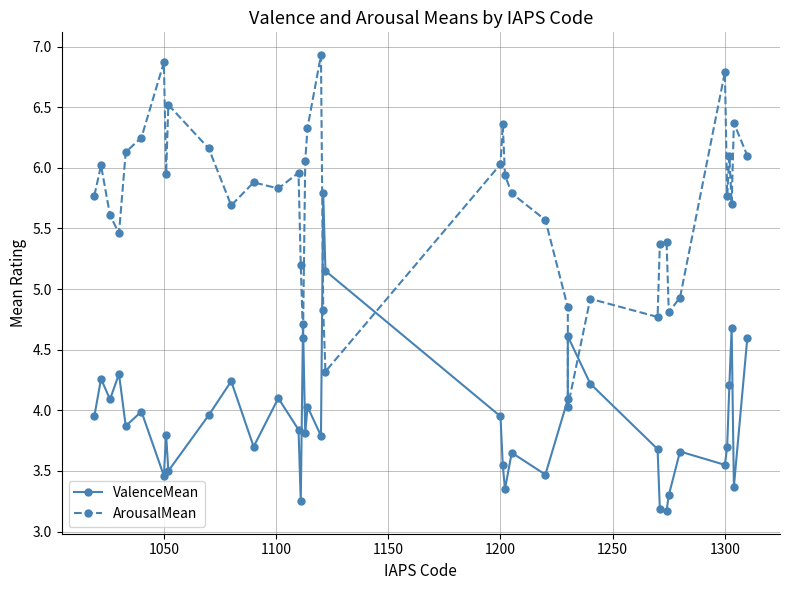

True or false: ValenceMean has more than 0 points higher than both neighbors.

True